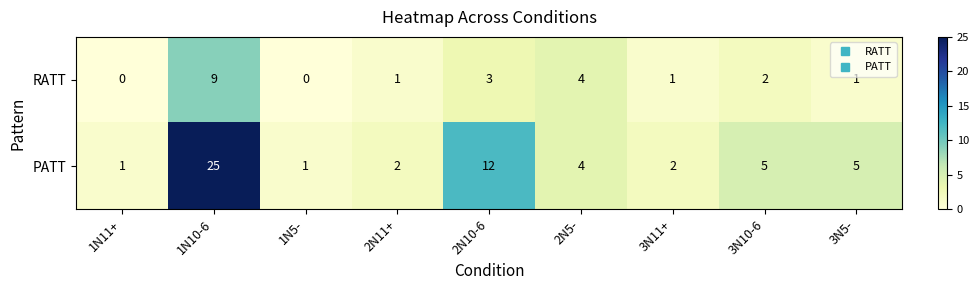

Where does the RATT series first go above 1?

1N10-6